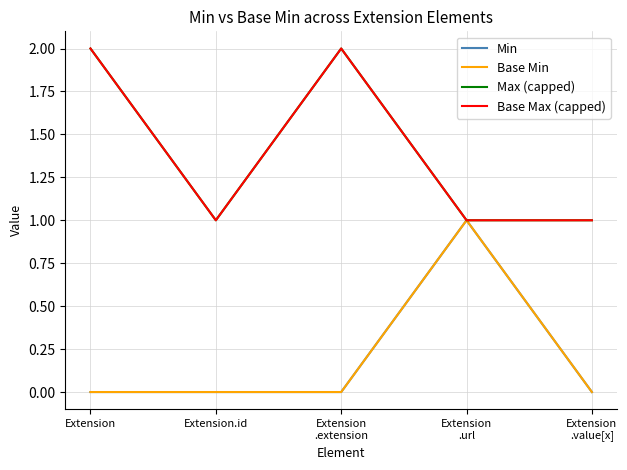

What is the label of the 4th point from the right?

Extension.id